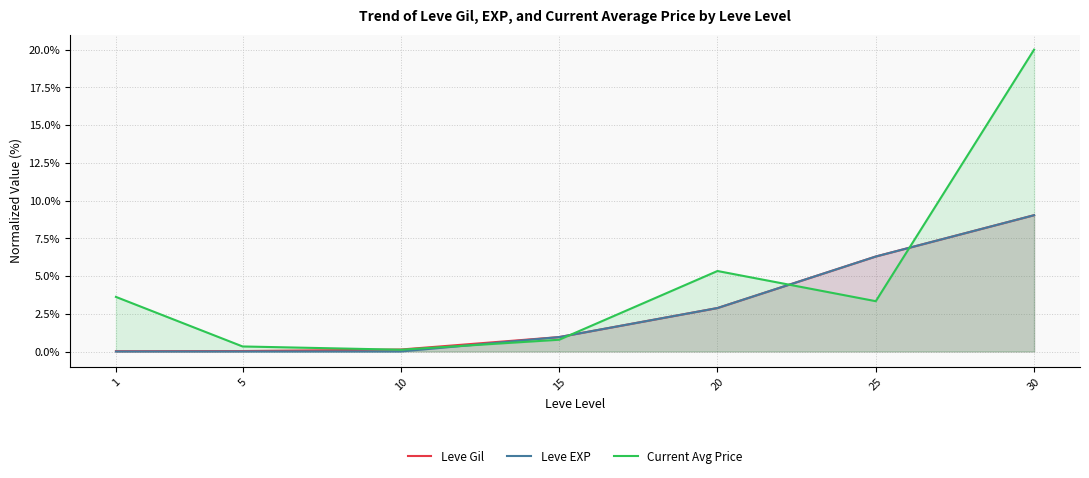

The Current Avg Price series shows 1.9 at 20. True or false?

False